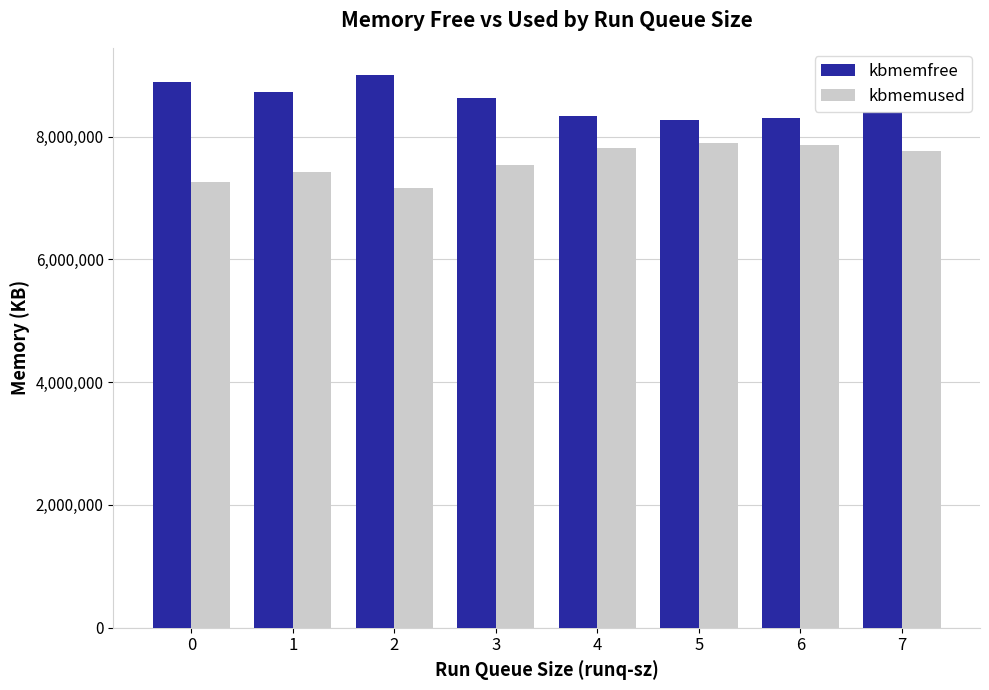

How many data points in kbmemfree are less than 8626928?

4